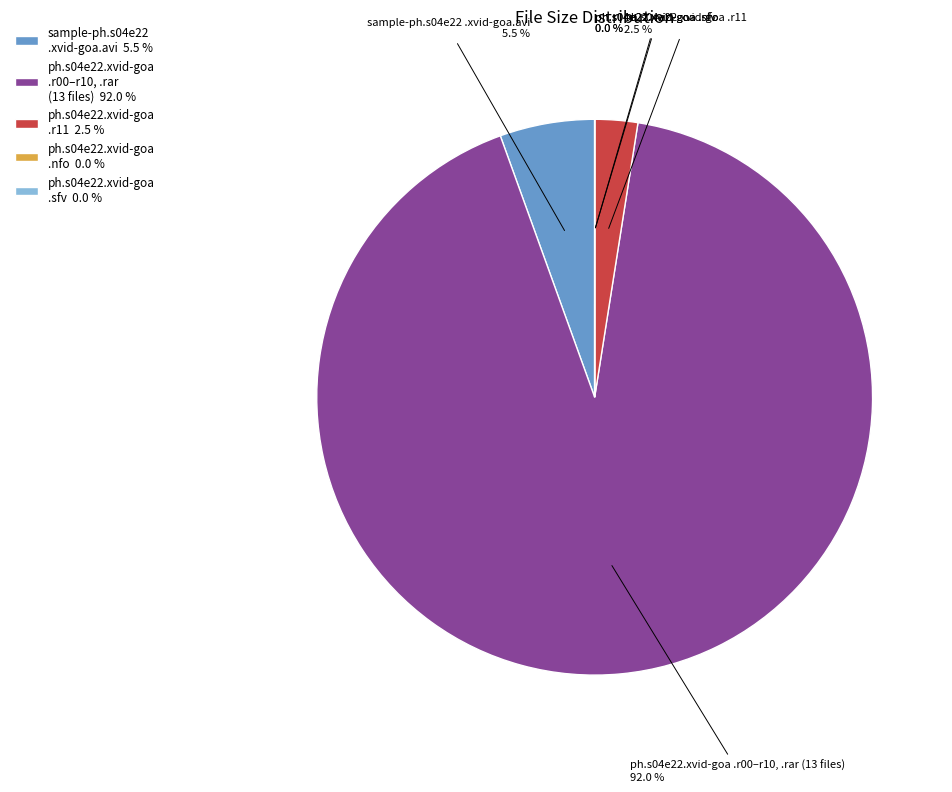

What is the total percentage of sample-ph.s04e22 .xvid-goa.avi and ph.s04e22.xvid-goa .r00–r10, .rar (13 files)?

97.5%